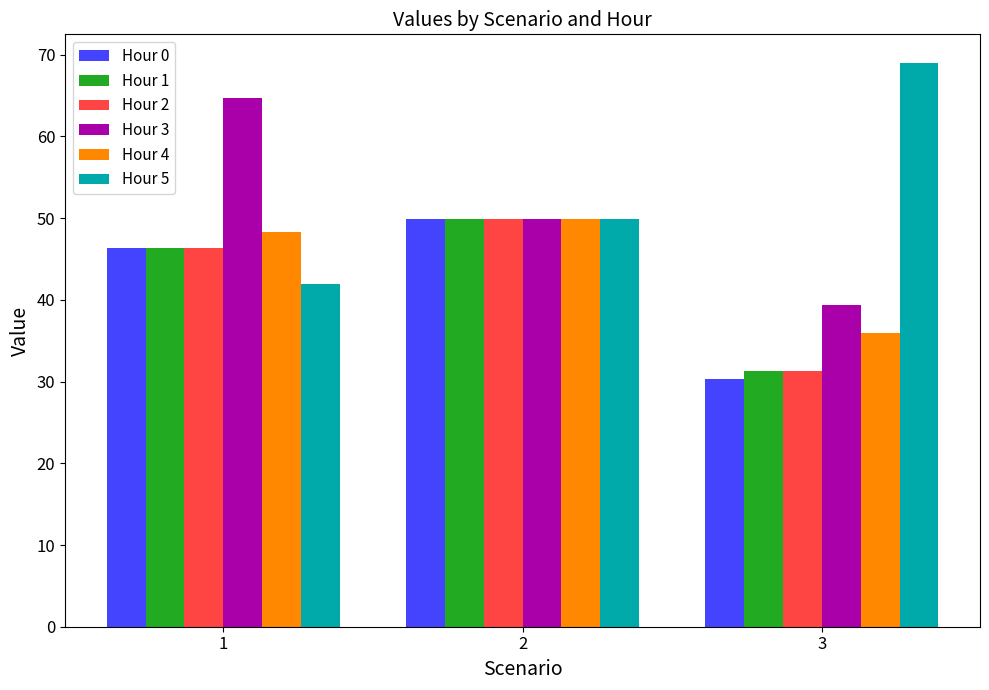

At which label does Hour 1 reach its peak?

2